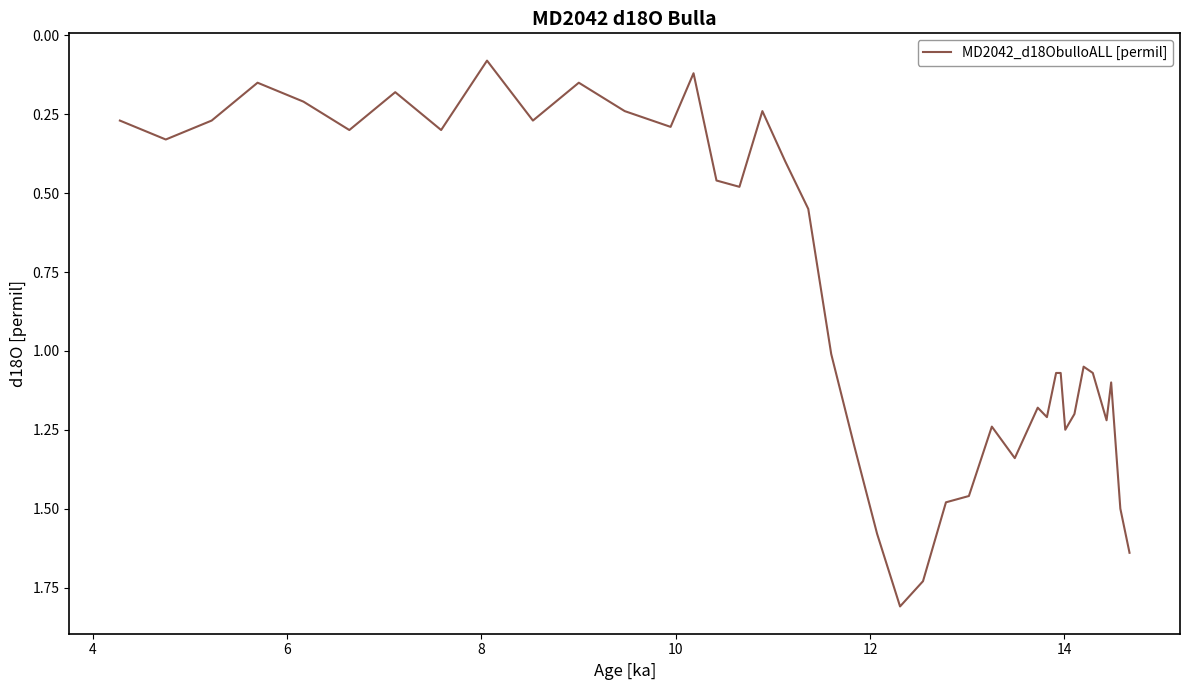

What is the greatest value displayed?

1.8